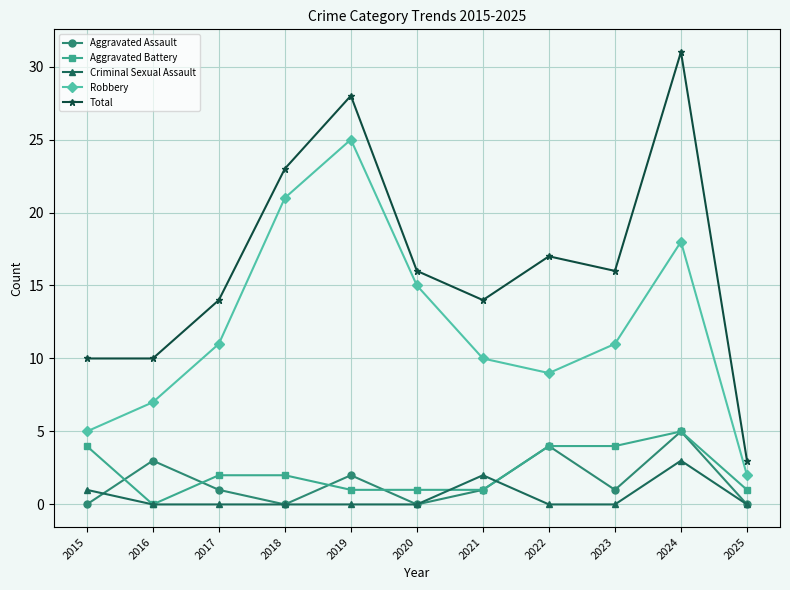

Count the number of data series in this chart.

5